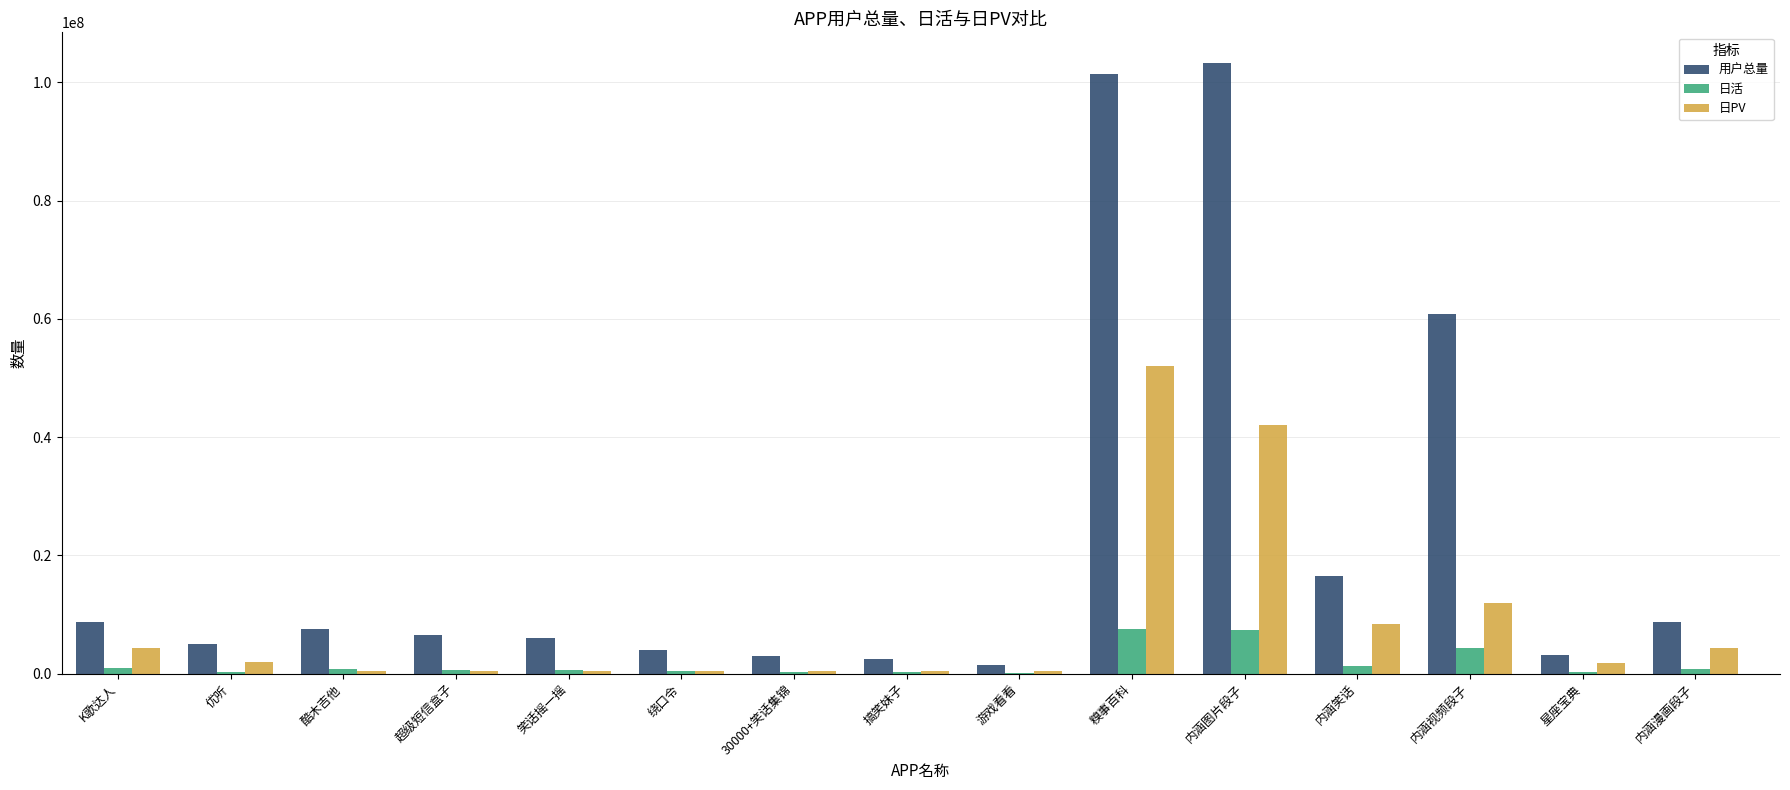

What is the greatest value displayed?

103300000